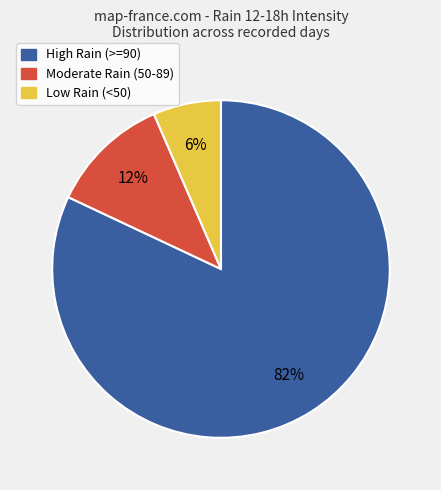

To the nearest percent, what is the average slice percentage?

33%